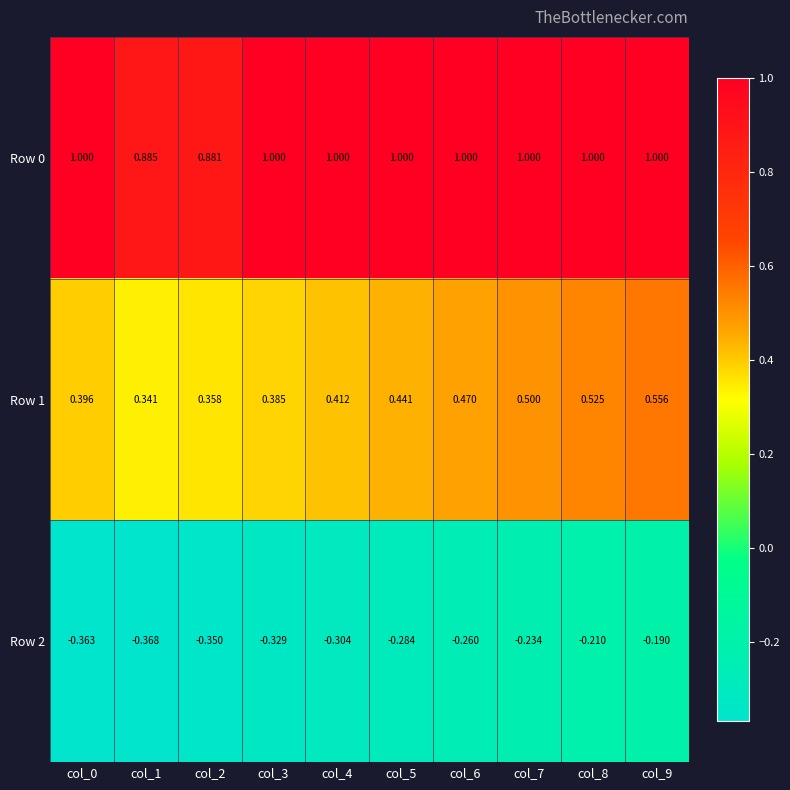

Which series has the widest spread of values?

Row 1